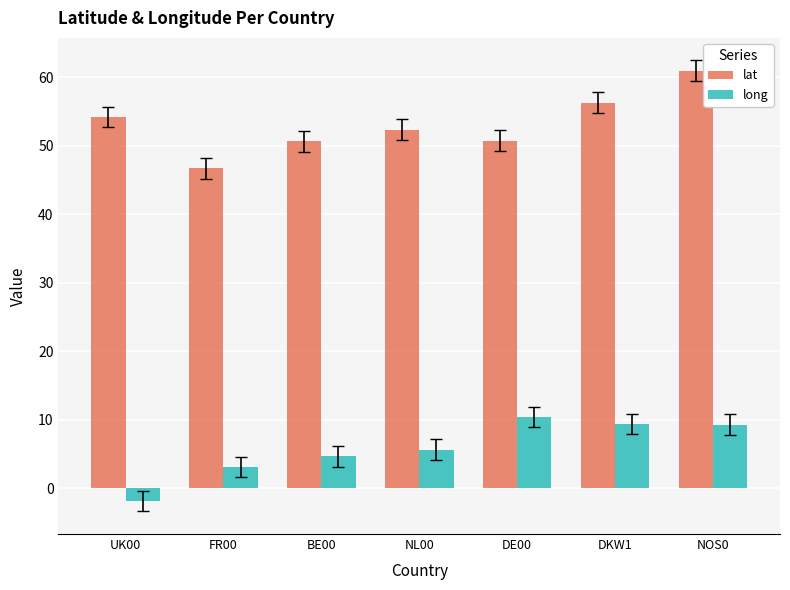

The long series shows 5.6 at NL00. True or false?

True